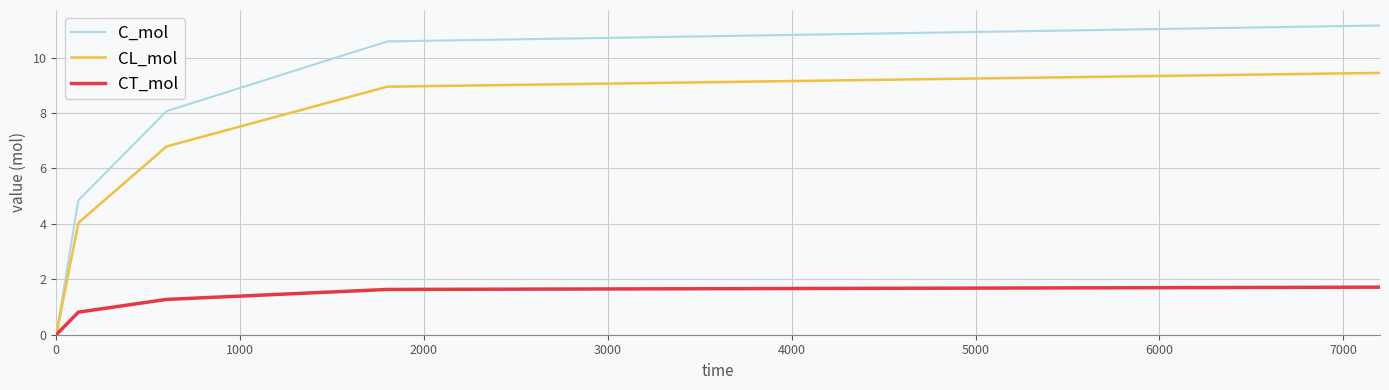

Rank the series by their average value, from highest to lowest.

C_mol, CL_mol, CT_mol